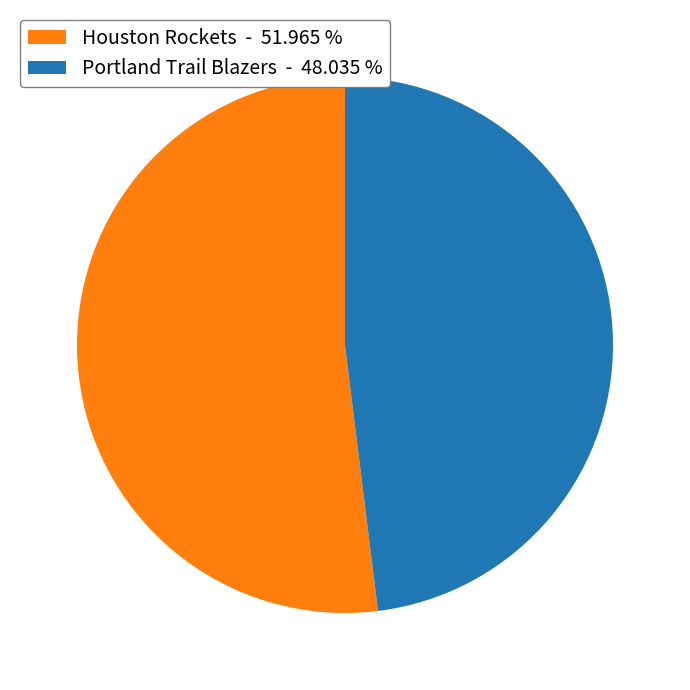

Rank the categories by value from lowest to highest.

Portland Trail Blazers - 48.035 %, Houston Rockets - 51.965 %